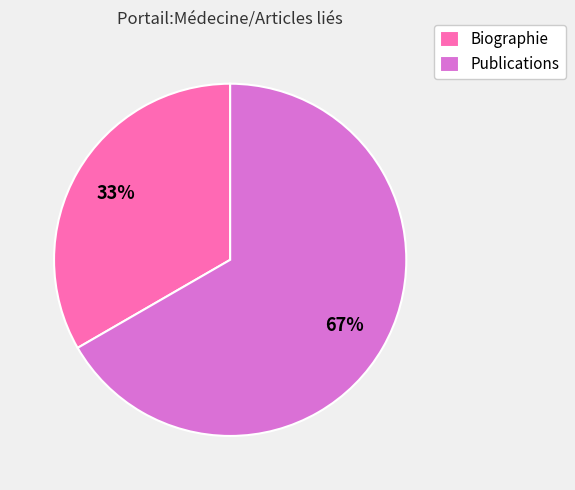

What is the smallest slice in the pie chart?

Biographie